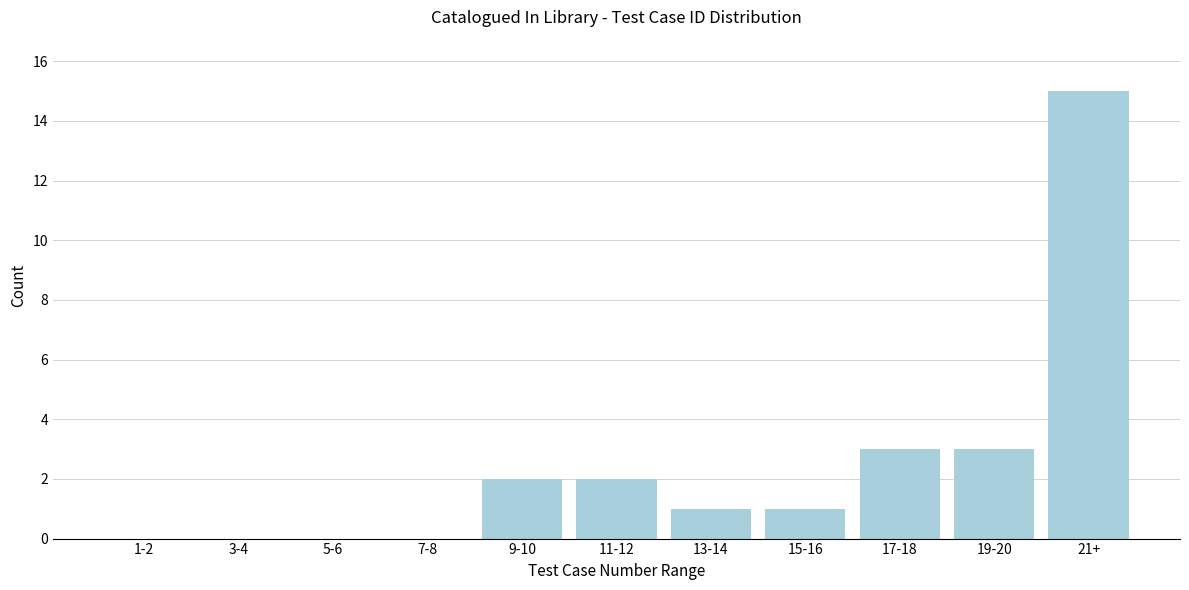

Reading right to left, extract all data points from this chart.

21+=15	19-20=3	17-18=3	15-16=1	13-14=1	11-12=2	9-10=2	7-8=0	5-6=0	3-4=0	1-2=0